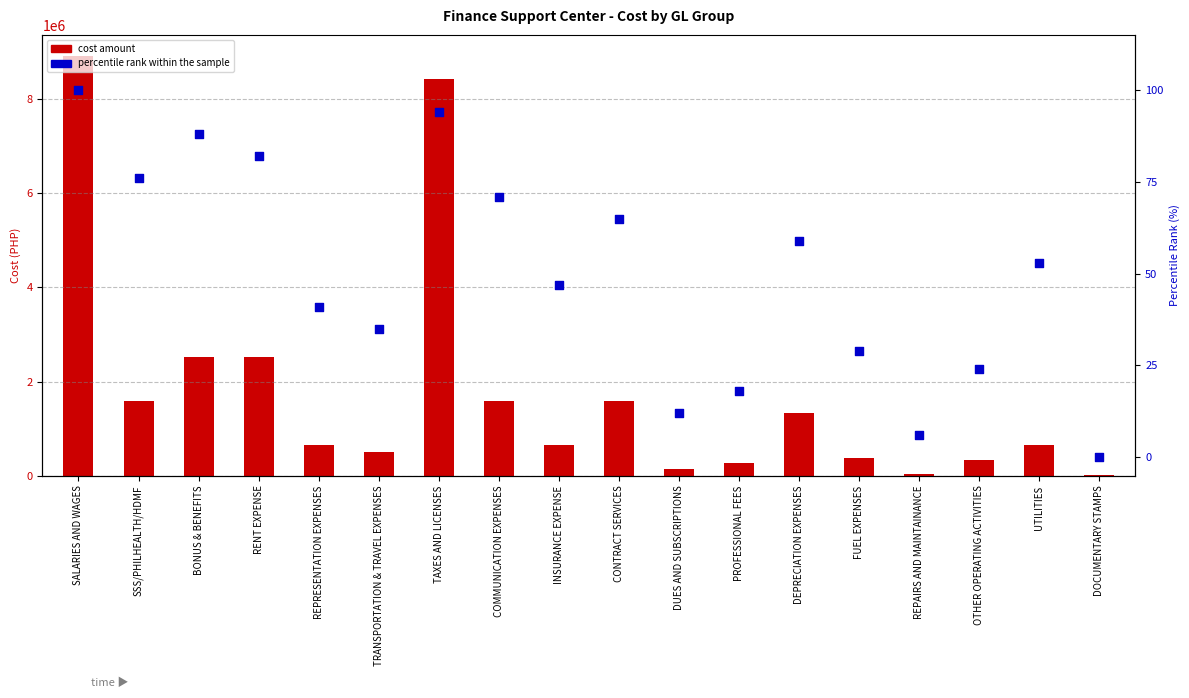

Which series has the largest total across all categories?

cost amount